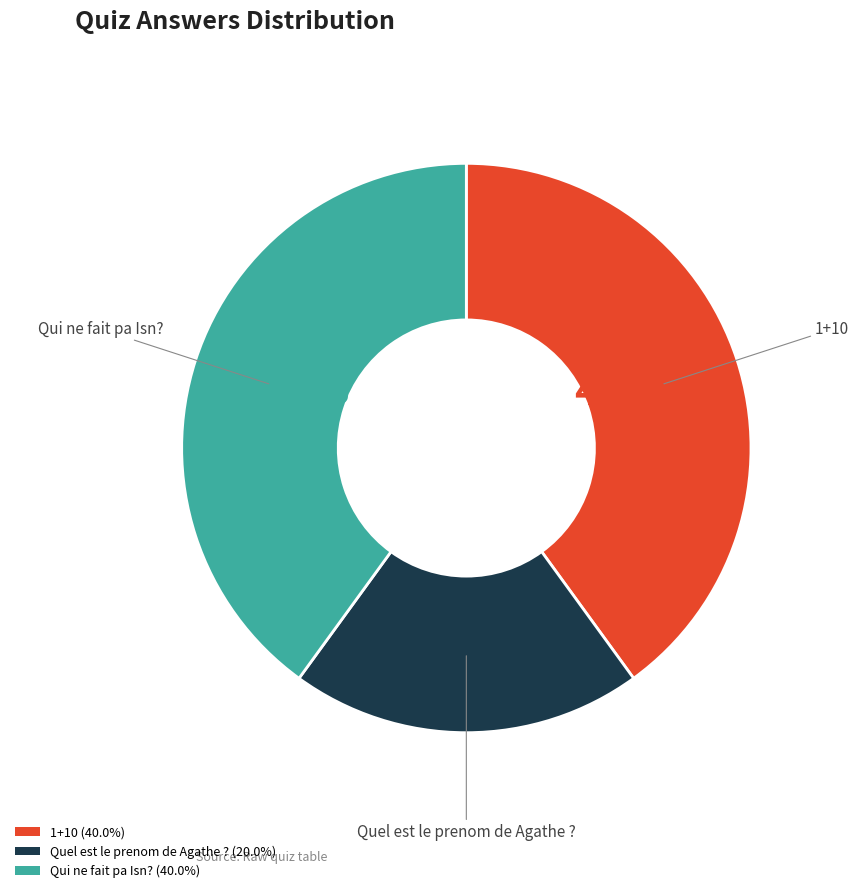

True or false: Qui ne fait pa Isn? accounts for 40% of the total.

True